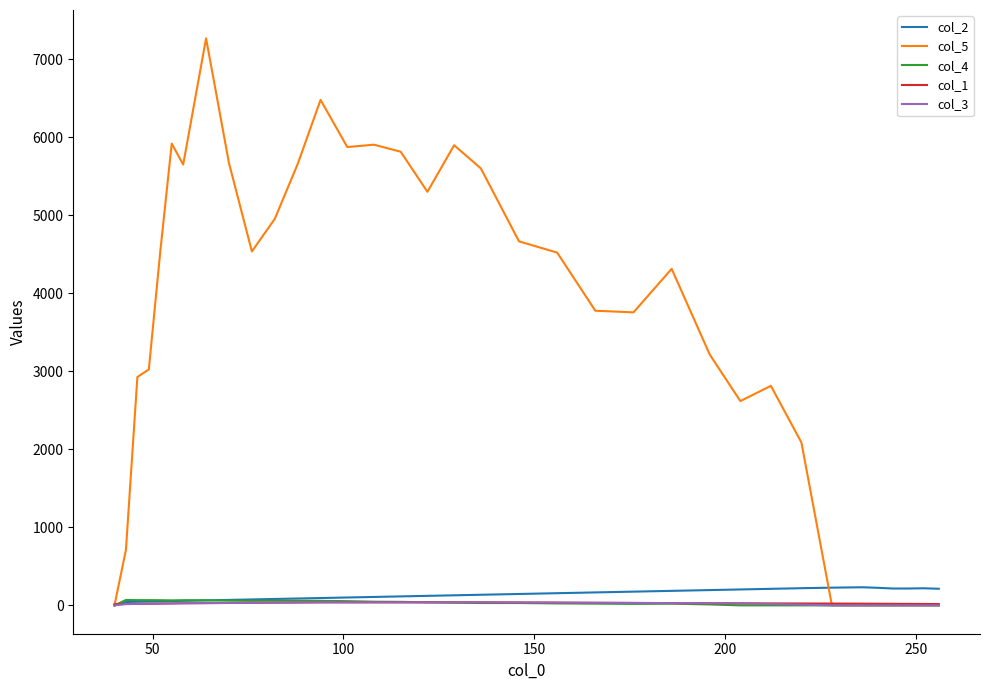

Which series has the largest range (max minus min)?

col_5